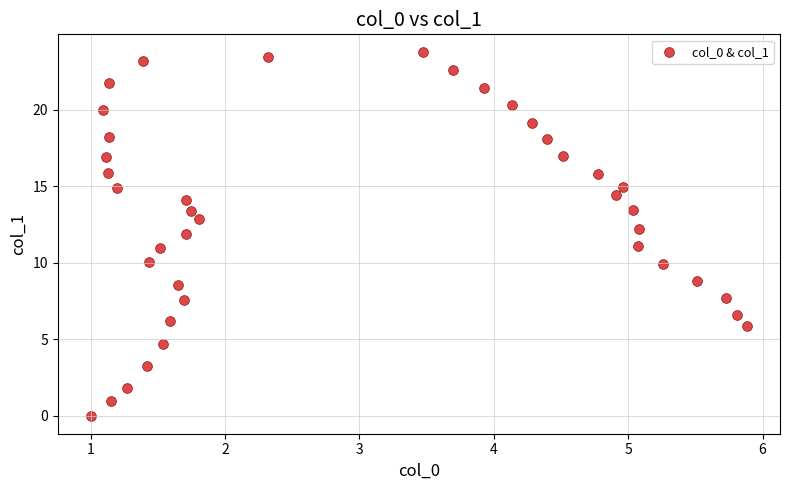

What is the range of Y values (max minus min)?

23.7